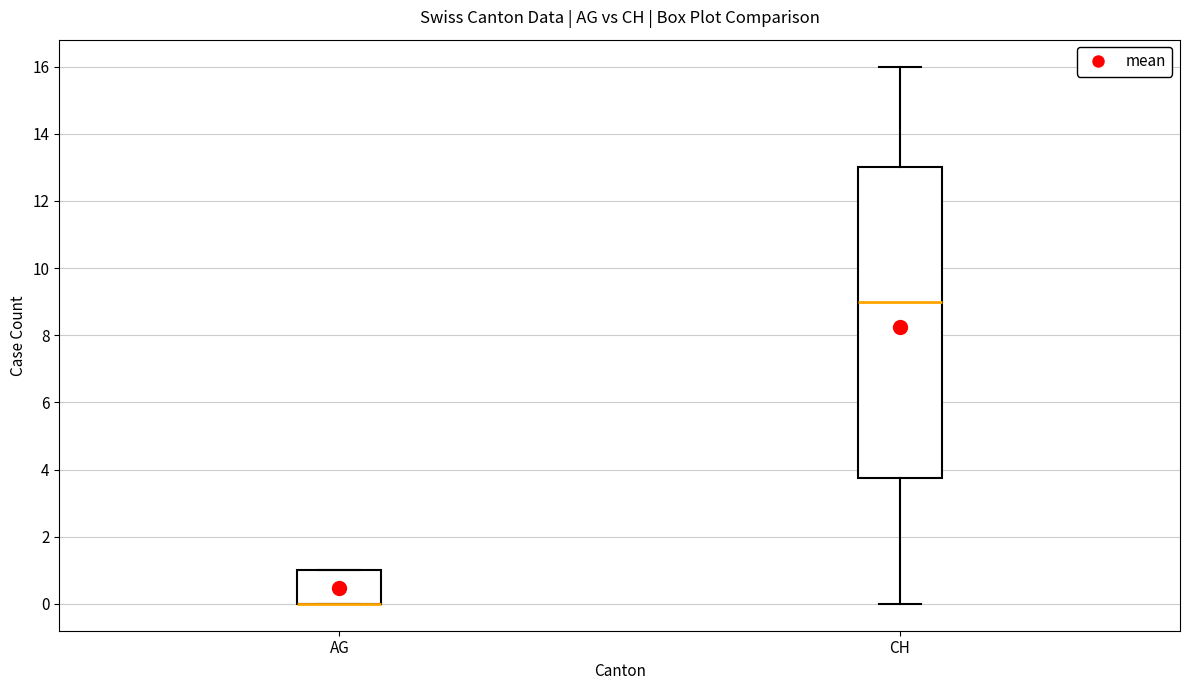

Comparing the boxes themselves (not the whiskers), which one is the tallest?

CH